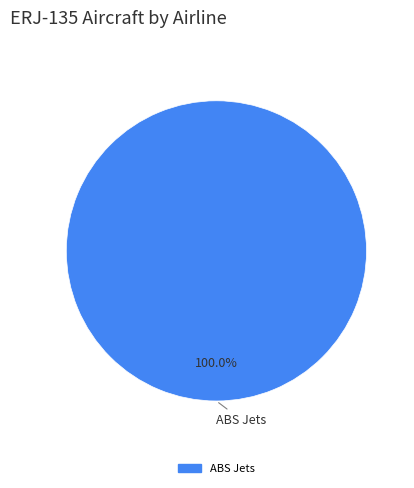

Does any single category account for the majority?

Yes